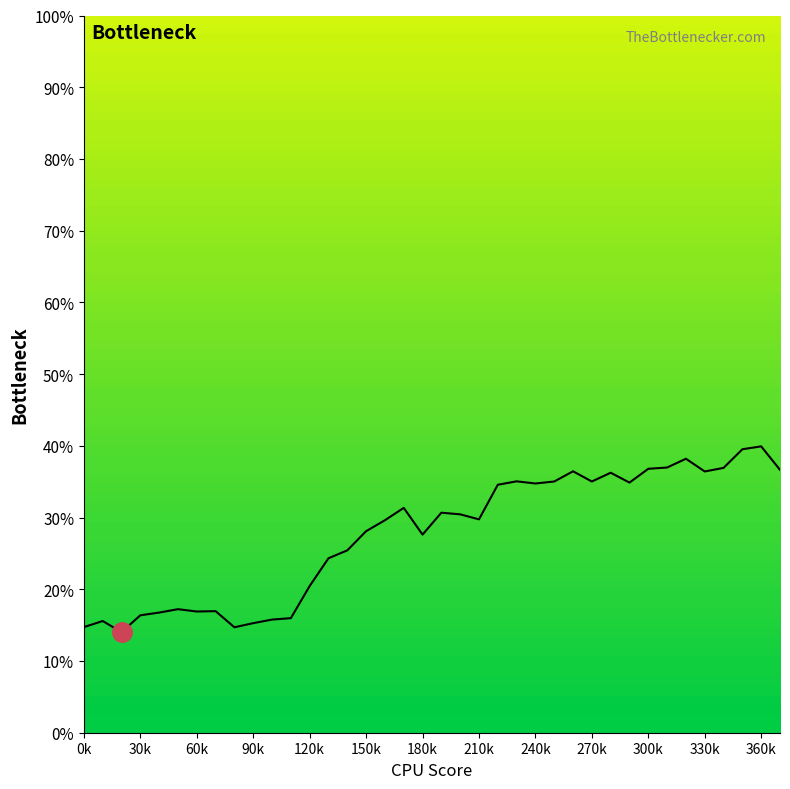

What is the smallest value displayed?

14.0